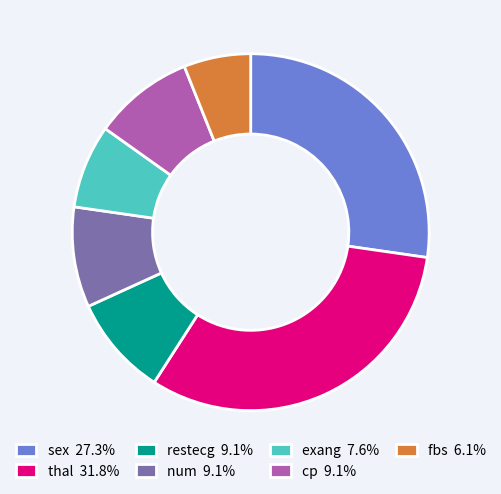

What is the ratio of the value at exang 7.6% to the value at fbs 6.1%?

1.2